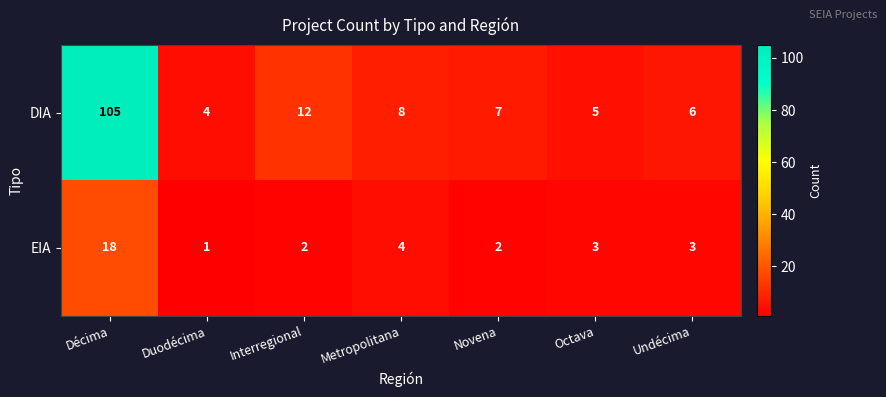

List the series in order of their peak value, highest first.

DIA, EIA